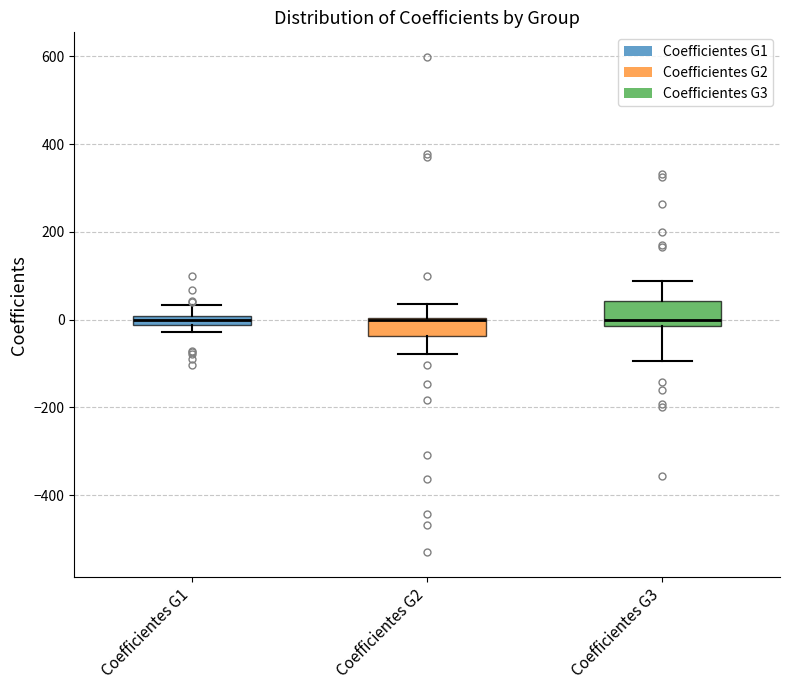

Where is the upper edge of the box for Coefficientes G3 on the y-axis? The values are not printed on the chart, so give them approximately, as read against the axis.

40